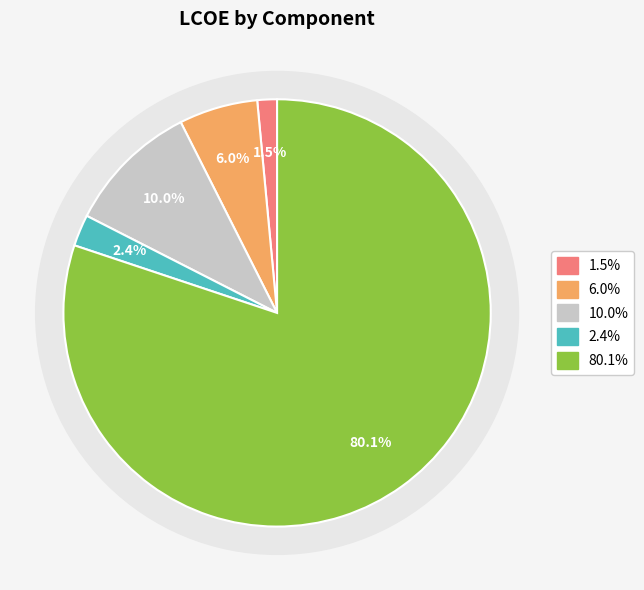

Count the number of slices in the pie.

5